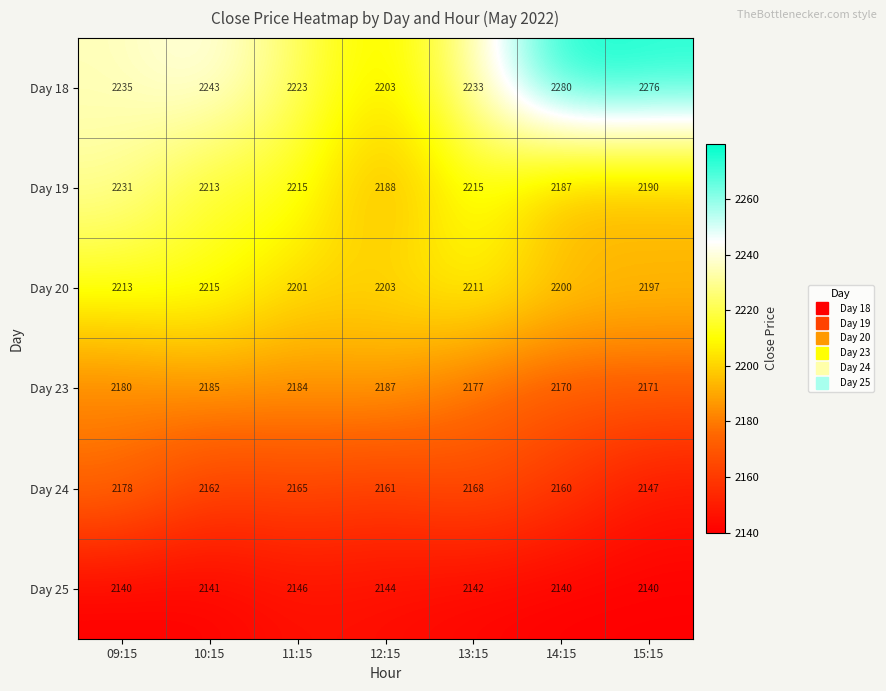

At which category is the sum across all series the highest?

09:15